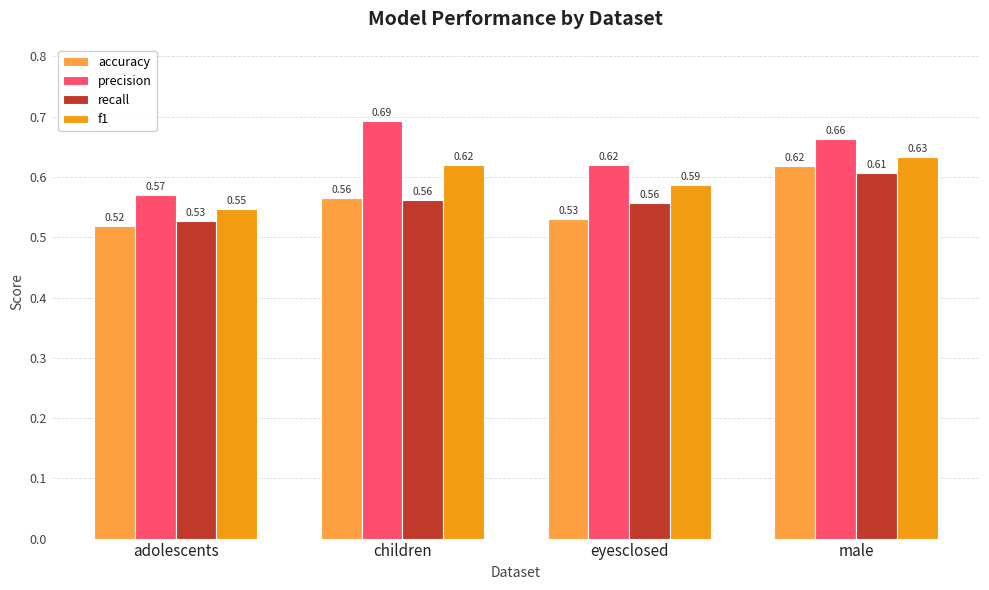

Which category has the lowest value in the accuracy series?

adolescents